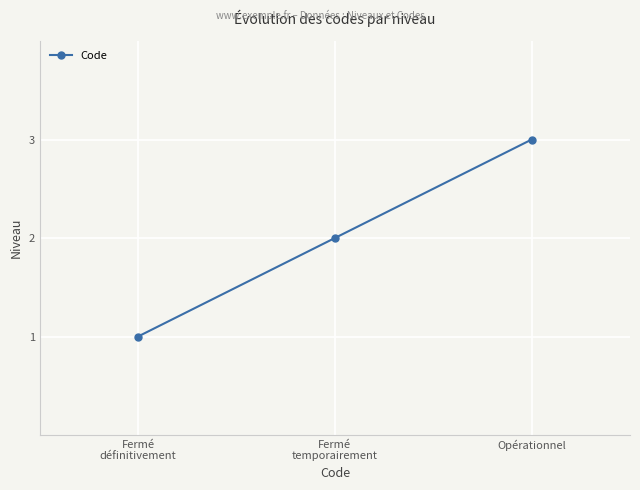

What position from the right is Opérationnel?

1